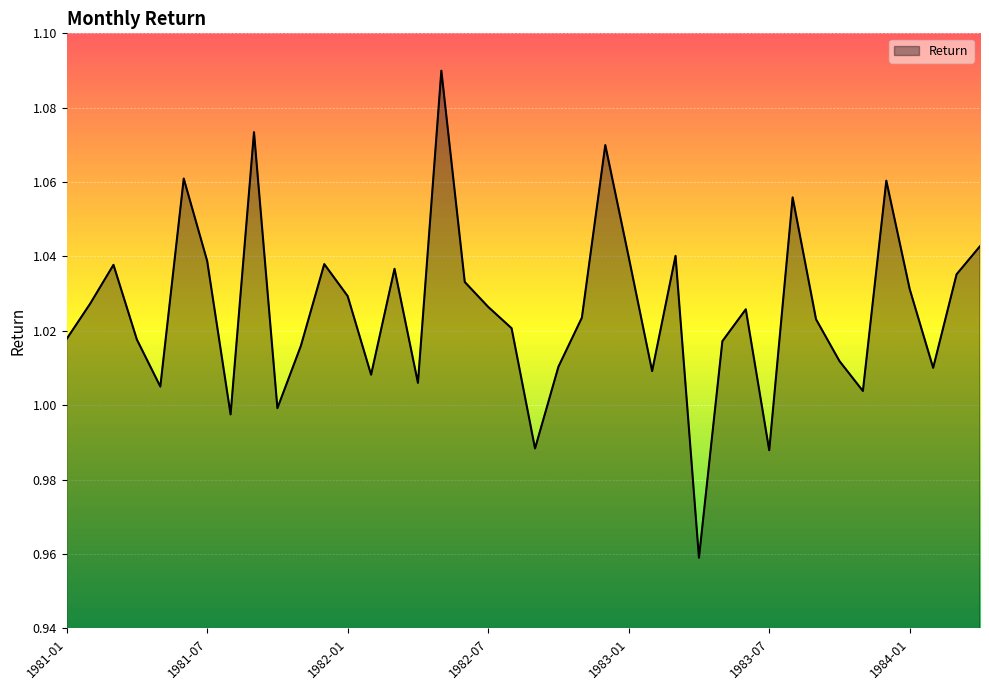

What is the difference between the maximum and minimum values?

0.1